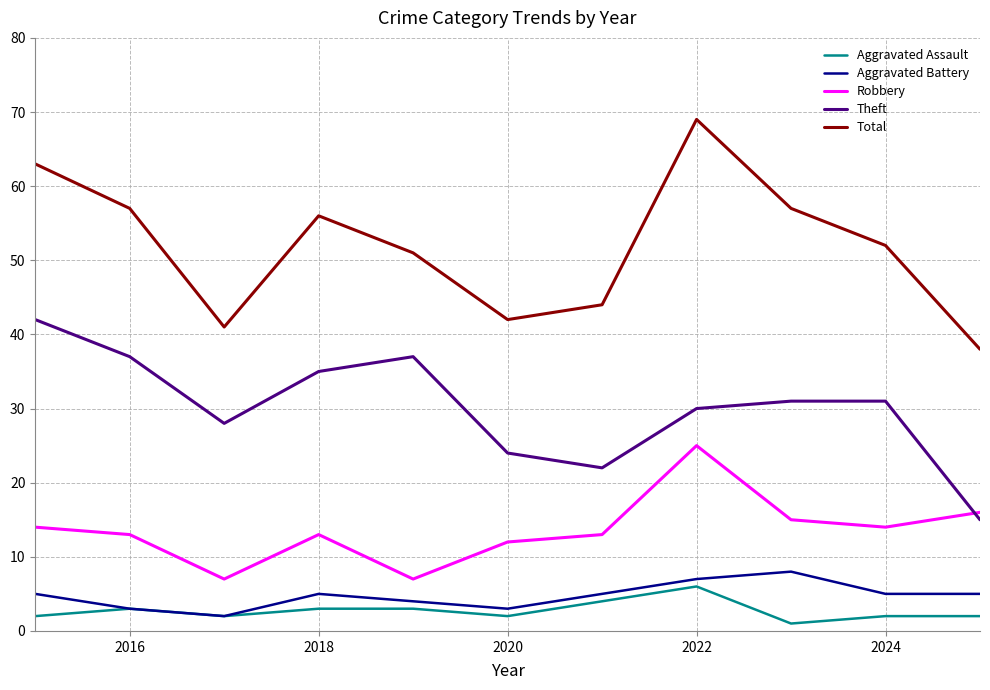

True or false: Robbery and Aggravated Battery intersect in this chart.

False